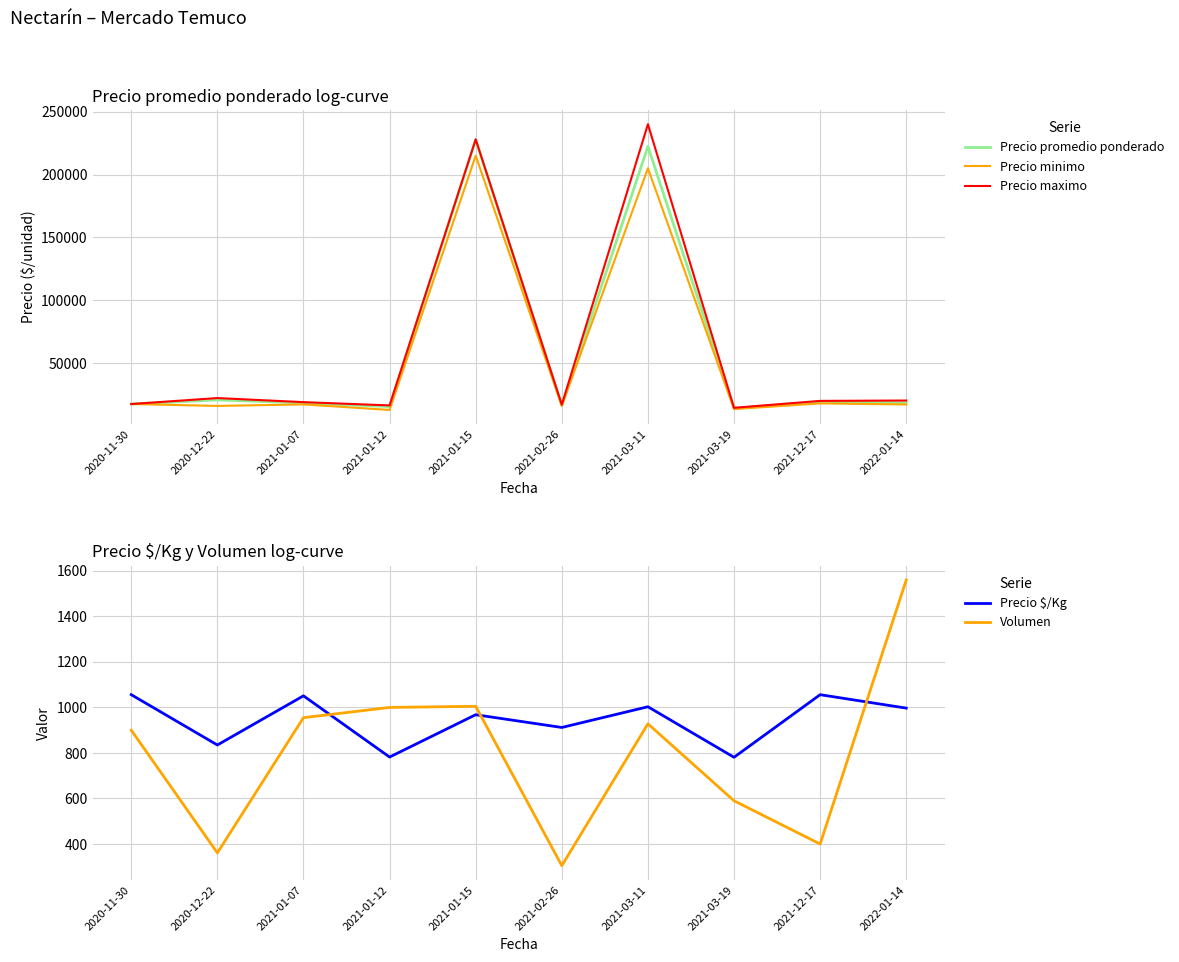

True or false: Precio minimo has more than 1 interior local peaks.

True